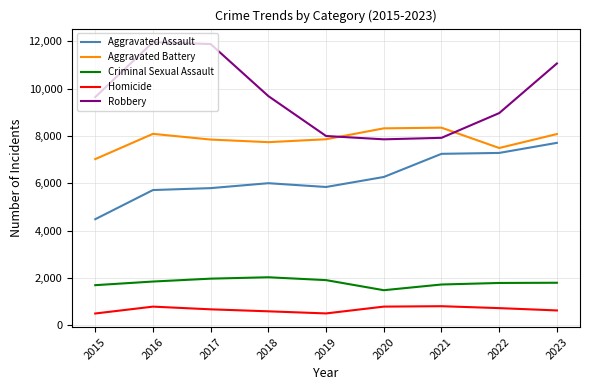

Which series has the largest range (max minus min)?

Robbery